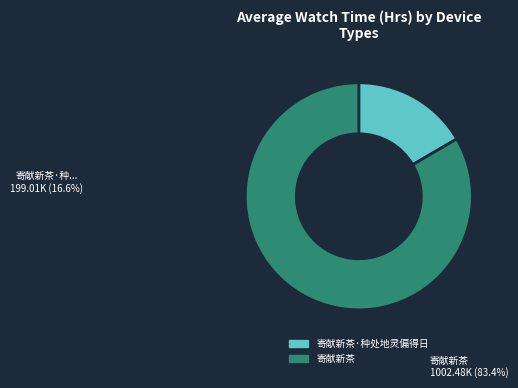

To the nearest percent, what is the difference between the largest and smallest slice percentages?

67%